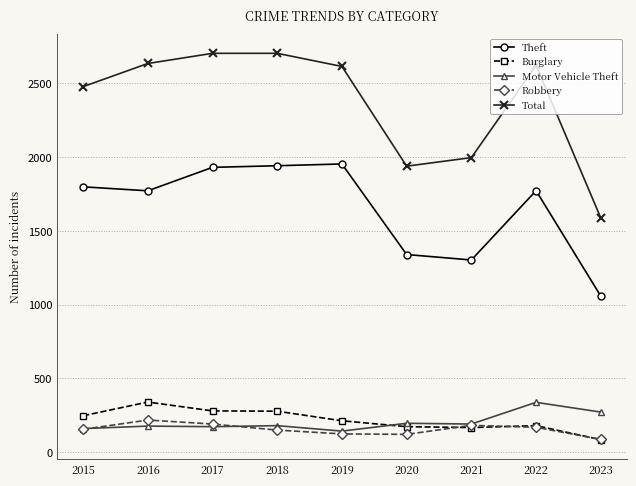

Is it true that Total equals 2578 at 2023?

False